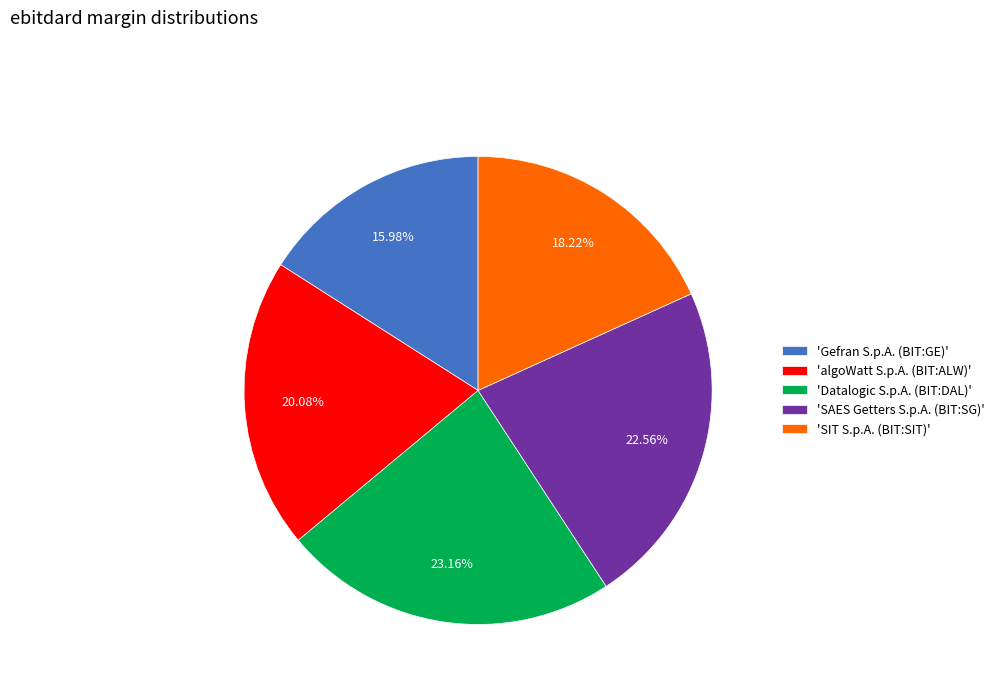

Is the sum of 'algoWatt S.p.A. (BIT:ALW)' and 'SIT S.p.A. (BIT:SIT)' greater than half?

No